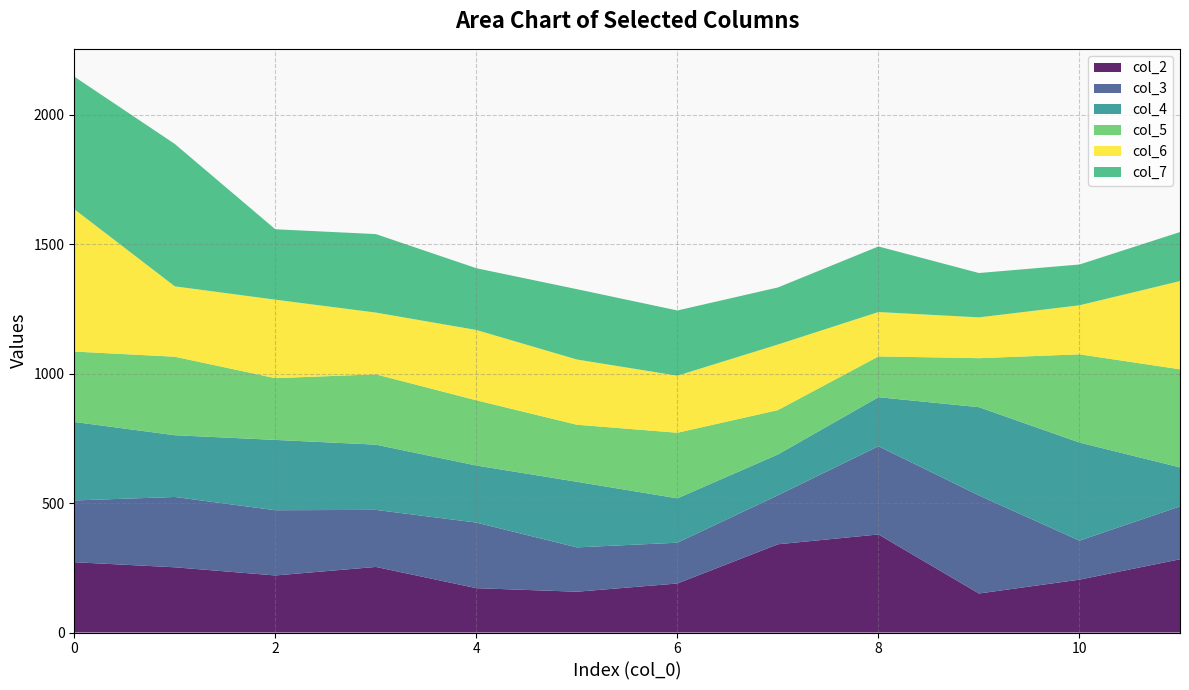

Reading left to right, what are all the values shown in this chart?

col_2: 0=271.6	1=252.0	2=220.4	3=253.4	4=171.3	5=157.6	6=189.4	7=340.9	8=378.8	9=150.7	10=204.2	11=283.0
col_3: 0=238.6	1=271.6	2=252.0	3=220.4	4=253.4	5=171.3	6=157.6	7=189.4	8=340.9	9=378.8	10=150.7	11=204.2
col_4: 0=303.2	1=238.6	2=271.6	3=252.0	4=220.4	5=253.4	6=171.3	7=157.6	8=189.4	9=340.9	10=378.8	11=150.7
col_5: 0=272.0	1=303.2	2=238.6	3=271.6	4=252.0	5=220.4	6=253.4	7=171.3	8=157.6	9=189.4	10=340.9	11=378.8
col_6: 0=550.0	1=272.0	2=303.2	3=238.6	4=271.6	5=252.0	6=220.4	7=253.4	8=171.3	9=157.6	10=189.4	11=340.9
col_7: 0=512.0	1=550.0	2=272.0	3=303.2	4=238.6	5=271.6	6=252.0	7=220.4	8=253.4	9=171.3	10=157.6	11=189.4